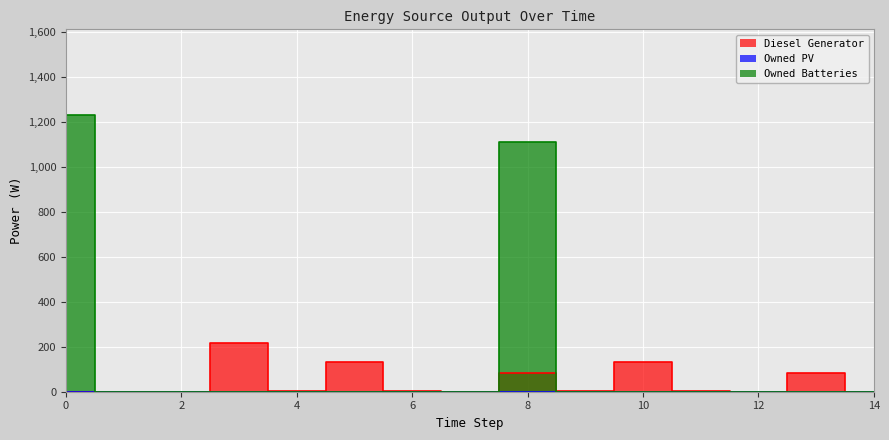

Reading left to right, extract all data points from this chart.

Diesel Generator: 0	0	0	217	1	130	1	0	85	1	130	1	0	85	0
Owned Batteries: 1230	0	0	0	0	0	0	0	1110	0	0	0	0	0	0